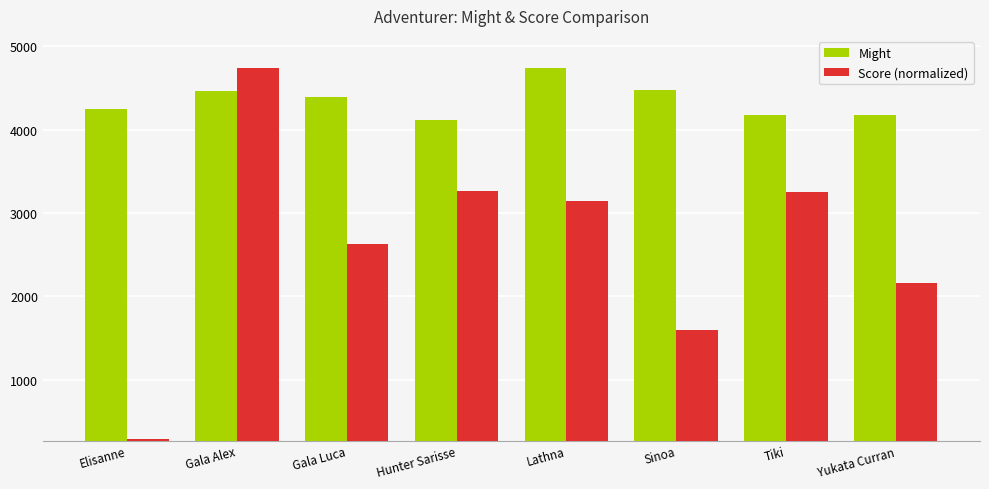

The value of Score (normalized) at Tiki is 3248.2. True or false?

True